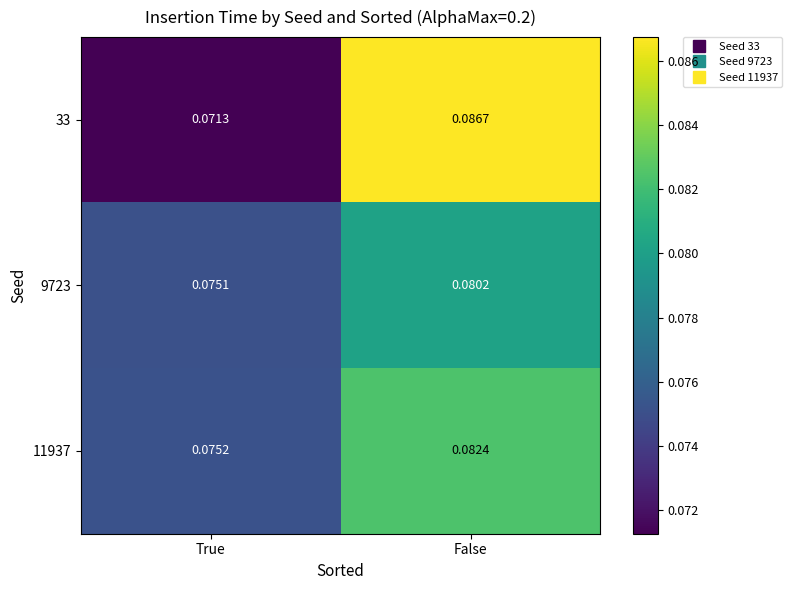

At which category does the chart reach its minimum across all series?

True